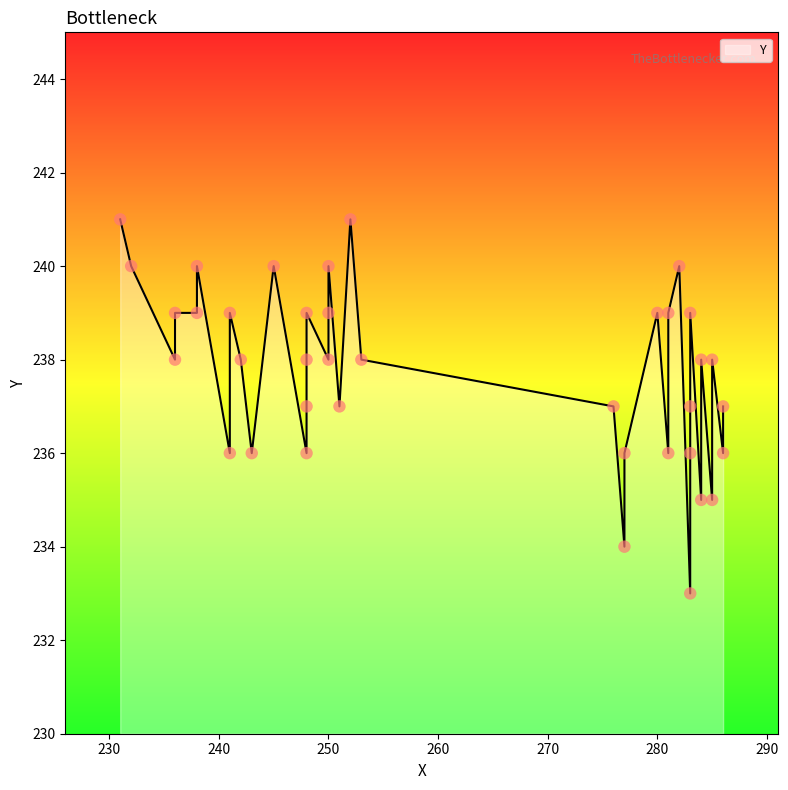

What is the change in value from 277 to 283?

+5